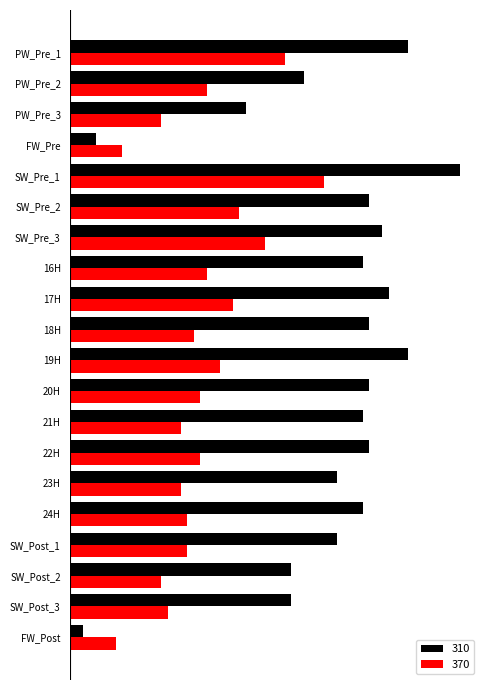

Reading left to right, list all the values displayed in this chart.

310: PW_Pre_1=0.1	PW_Pre_2=0.0	PW_Pre_3=0.0	FW_Pre=0.0	SW_Pre_1=0.1	SW_Pre_2=0.0	SW_Pre_3=0.0	16H=0.0	17H=0.0	18H=0.0	19H=0.1	20H=0.0	21H=0.0	22H=0.0	23H=0.0	24H=0.0	SW_Post_1=0.0	SW_Post_2=0.0	SW_Post_3=0.0	FW_Post=0.0
370: PW_Pre_1=0.0	PW_Pre_2=0.0	PW_Pre_3=0.0	FW_Pre=0.0	SW_Pre_1=0.0	SW_Pre_2=0.0	SW_Pre_3=0.0	16H=0.0	17H=0.0	18H=0.0	19H=0.0	20H=0.0	21H=0.0	22H=0.0	23H=0.0	24H=0.0	SW_Post_1=0.0	SW_Post_2=0.0	SW_Post_3=0.0	FW_Post=0.0